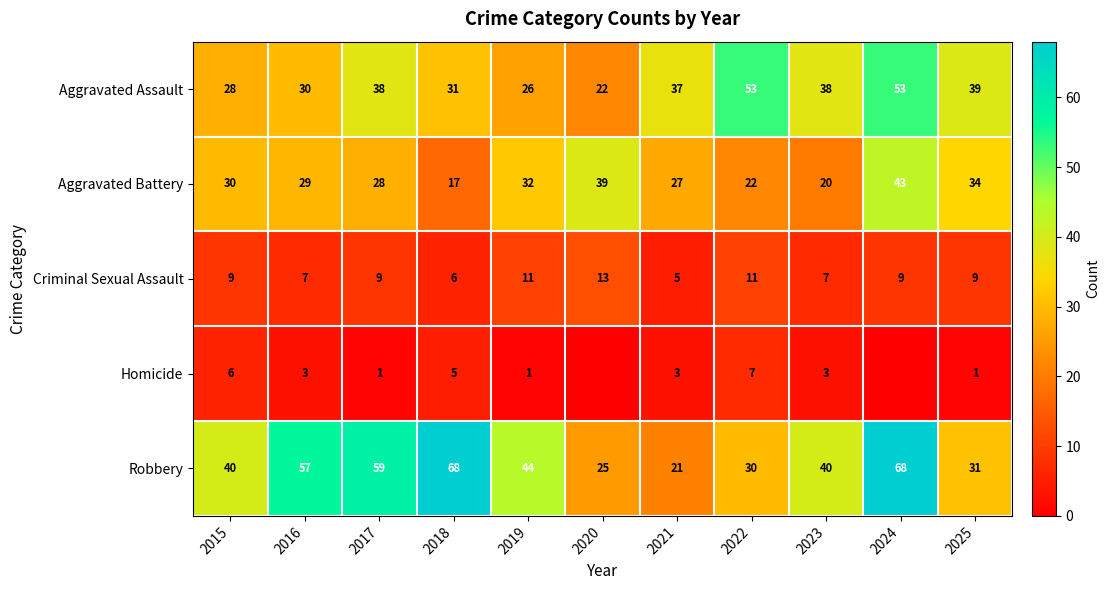

The value of Criminal Sexual Assault at 2016 is 11. True or false?

False